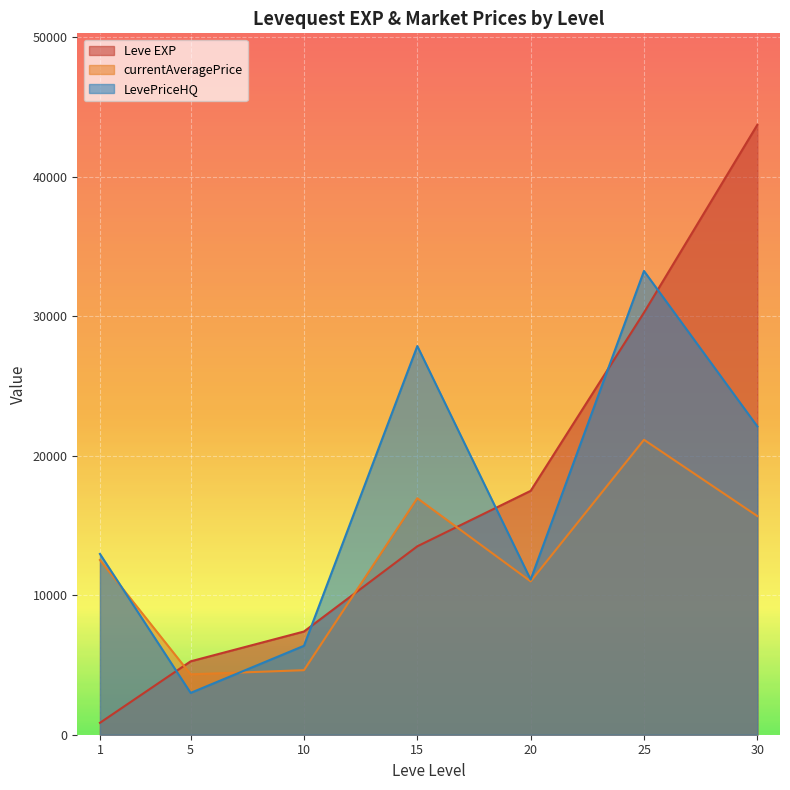

The LevePriceHQ series shows 7357.6 at 30. True or false?

False